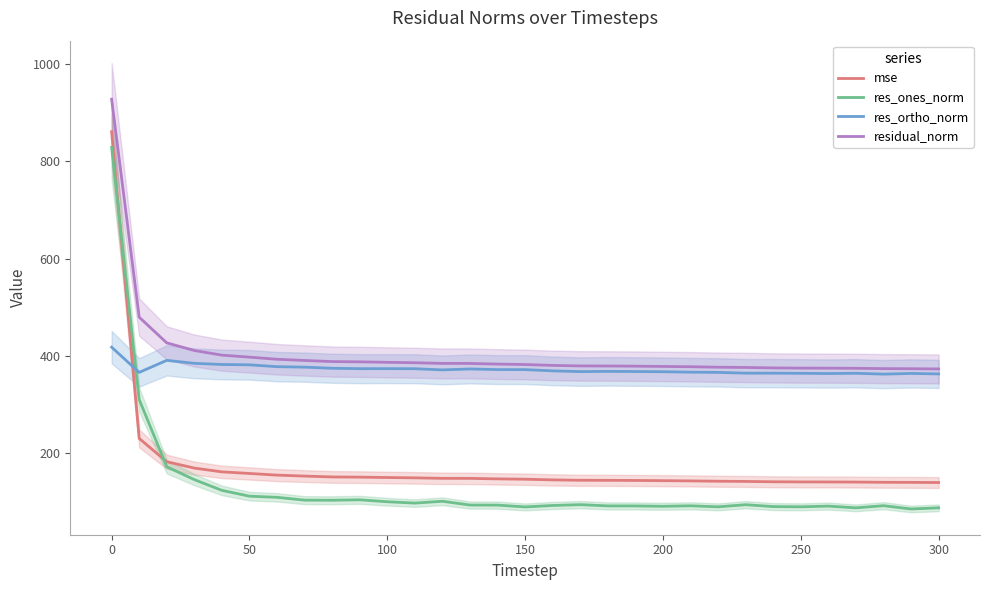

True or false: res_ones_norm and res_ortho_norm intersect in this chart.

True